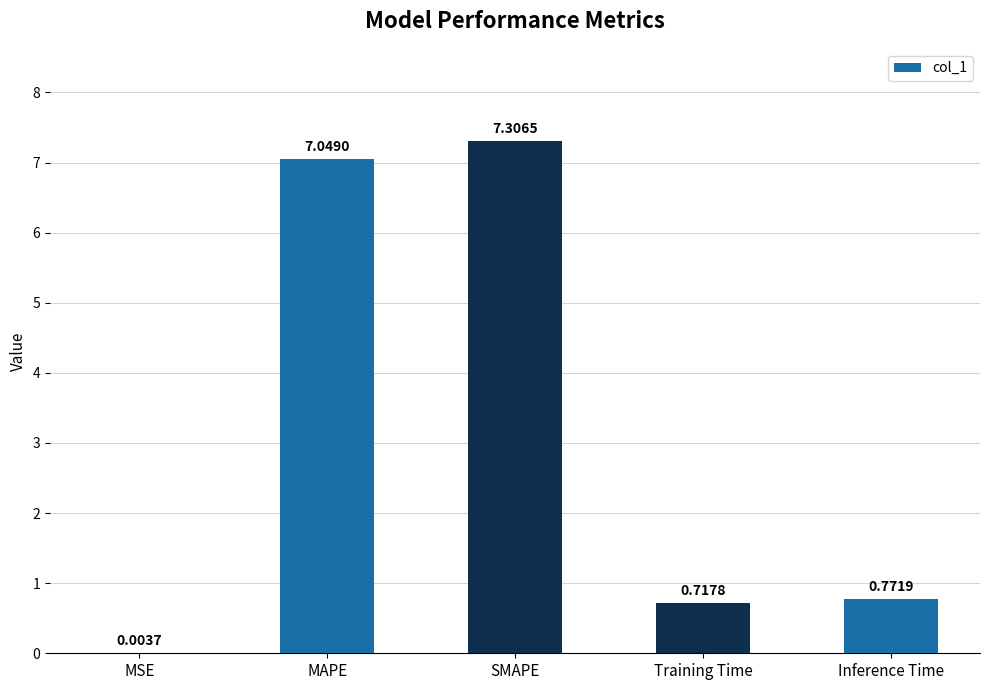

What is the sum of all values?

15.8